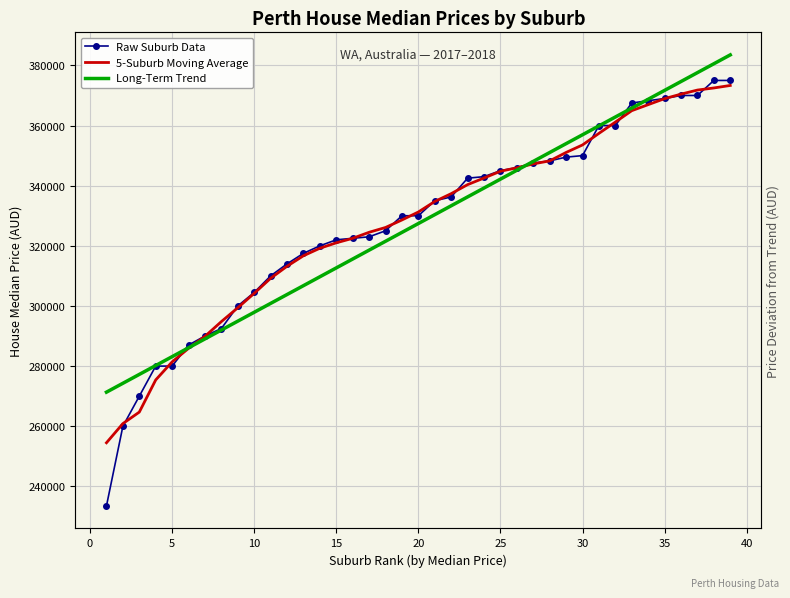

Which series reaches the minimum Y coordinate?

Raw Suburb Data